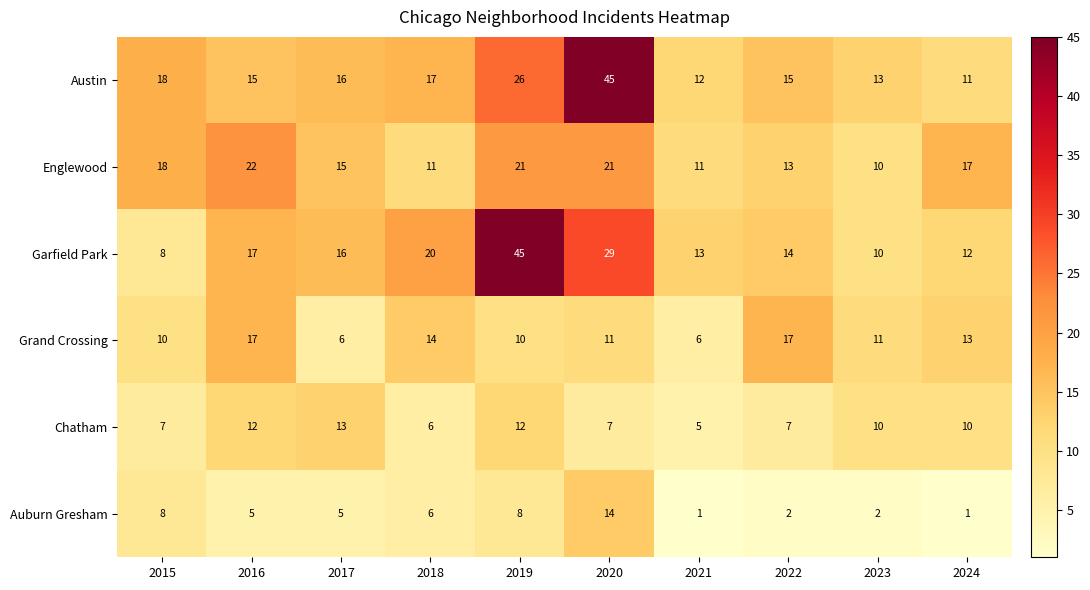

Count the number of data series in this chart.

6